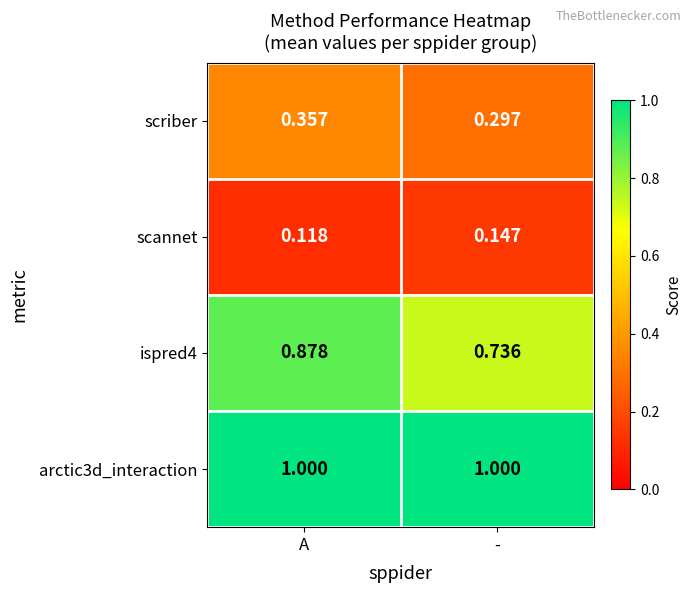

At which category does the chart reach its minimum across all series?

A